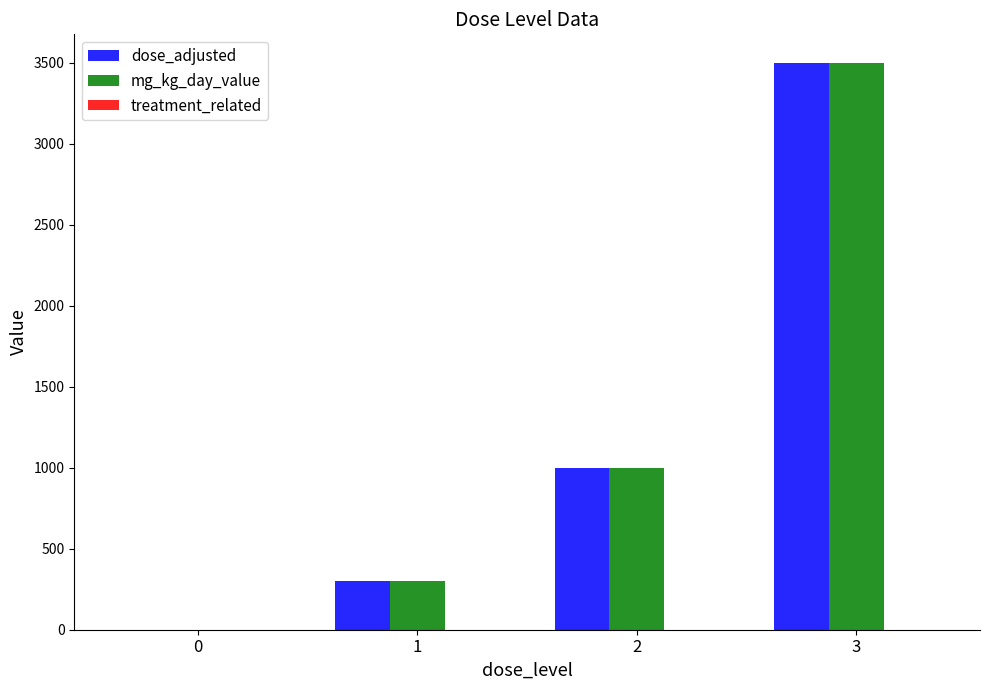

Is it true that dose_adjusted equals 1502 at 0?

False